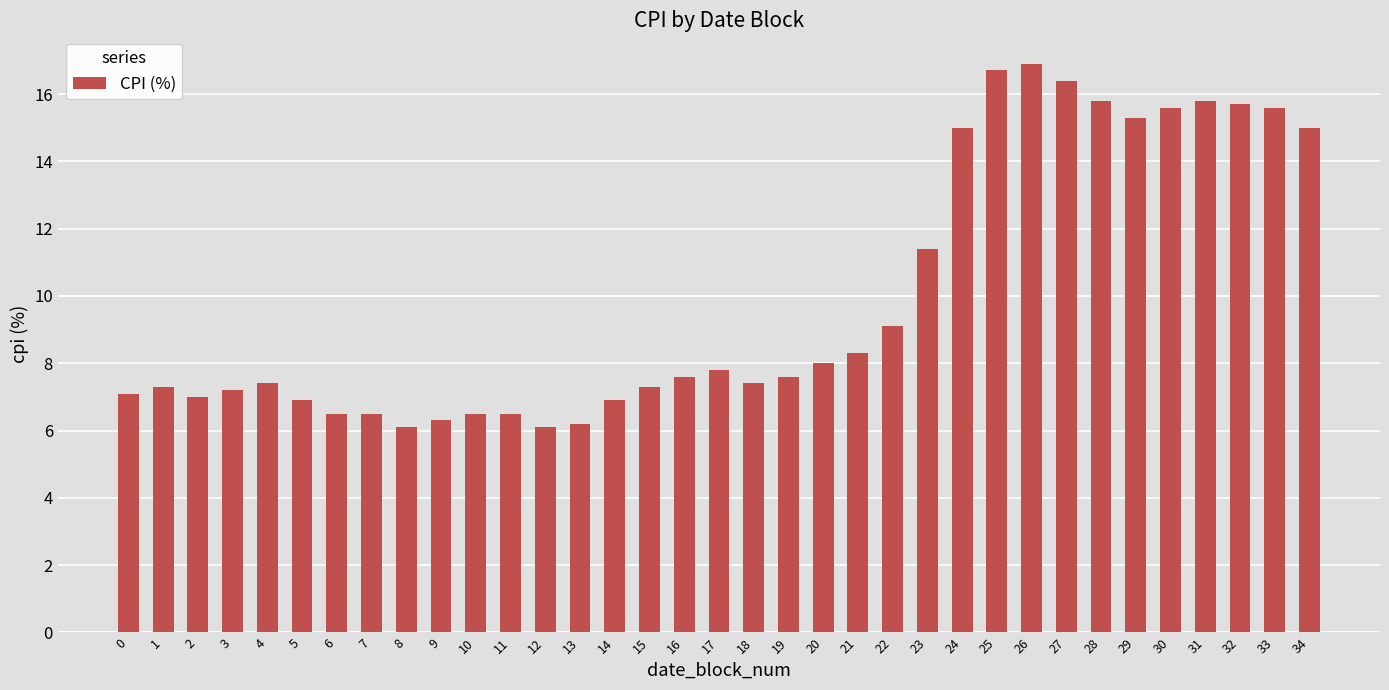

True or false: the data shows 3.2 at 12.

False